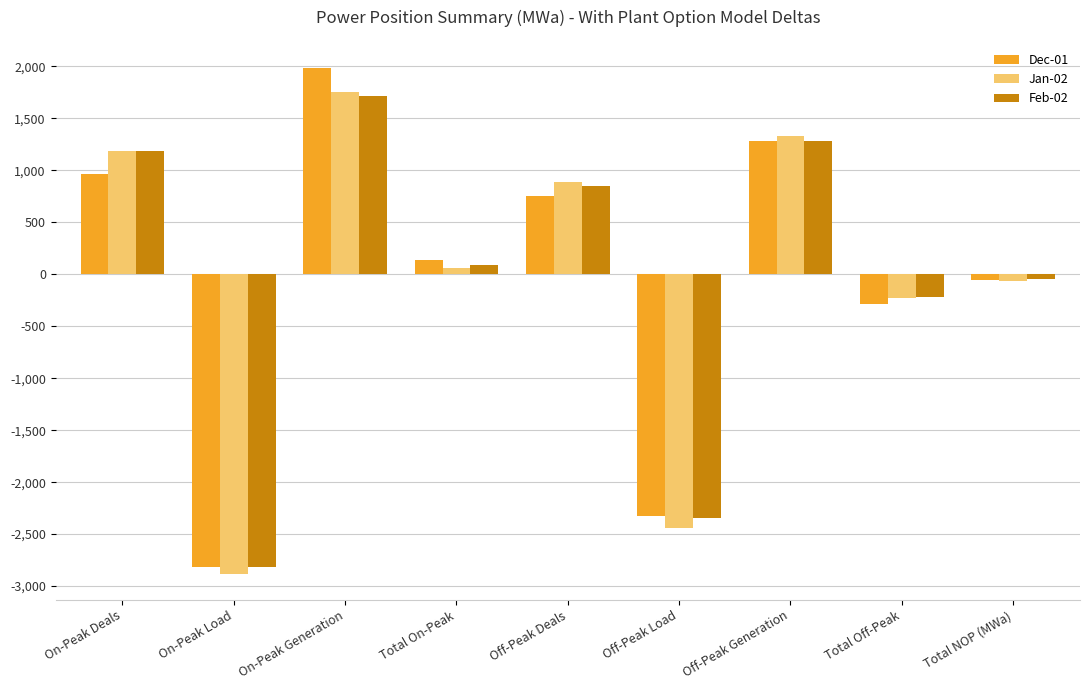

What is the sum of all Jan-02 values?

-403.5